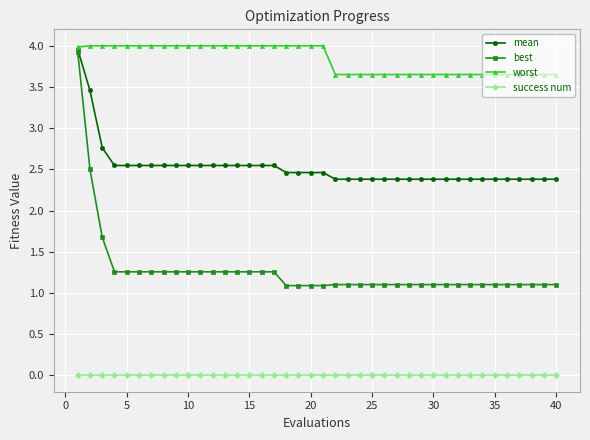

What are all the series names shown in the legend?

mean, best, worst, success num